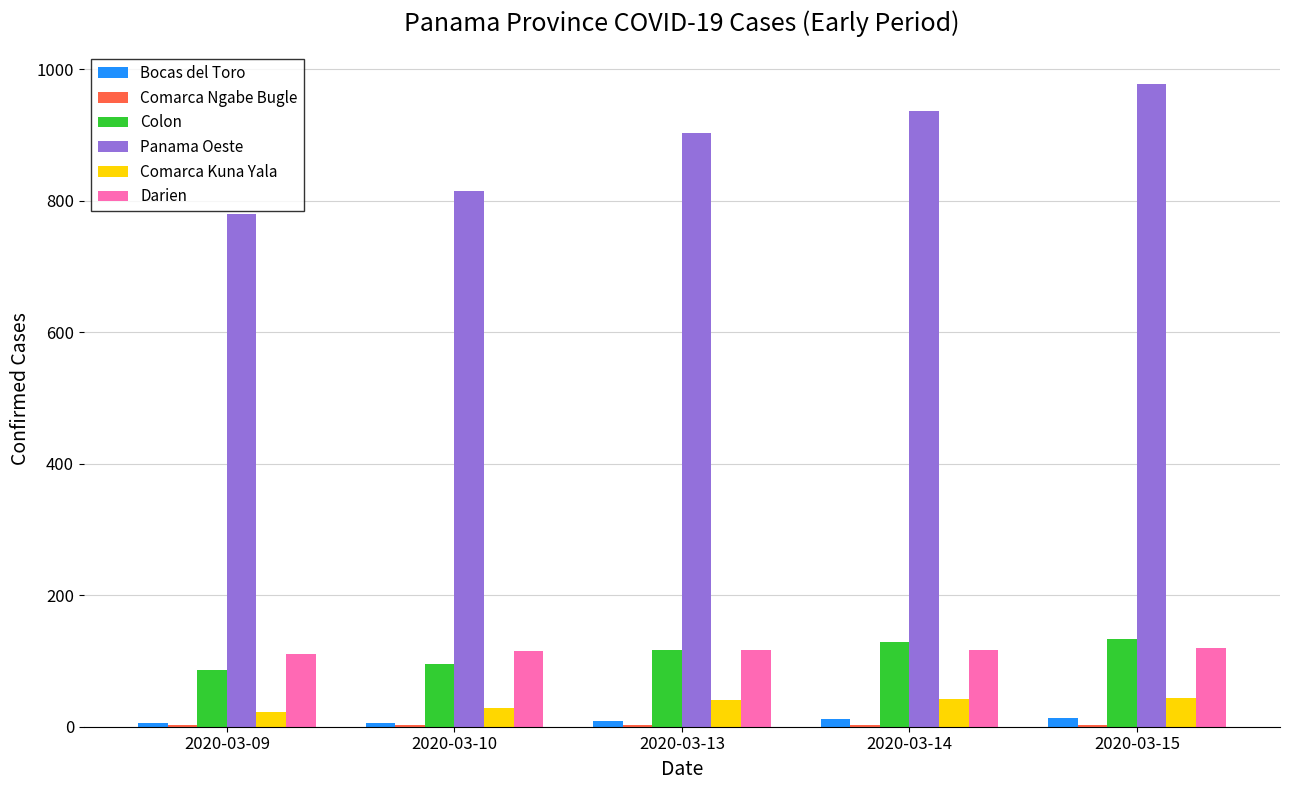

The value of Darien at 2020-03-13 is 68. True or false?

False